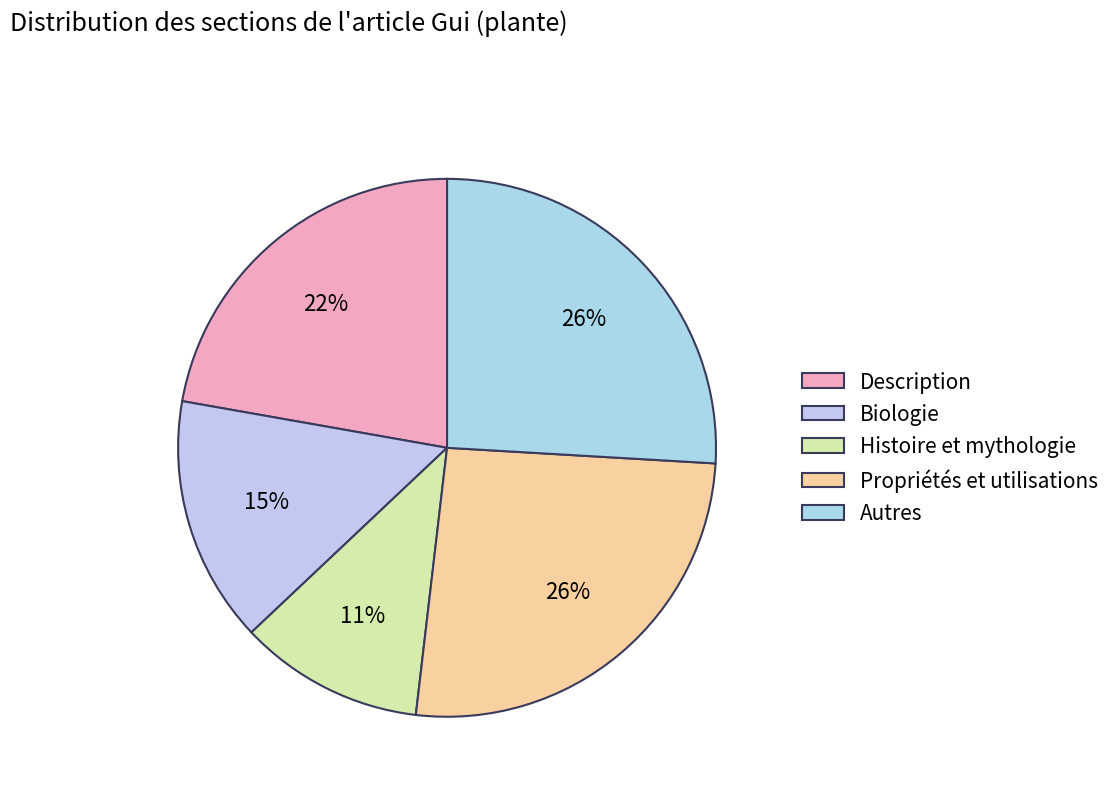

Combined, what portion of the pie is Histoire et mythologie and Autres?

37.0%